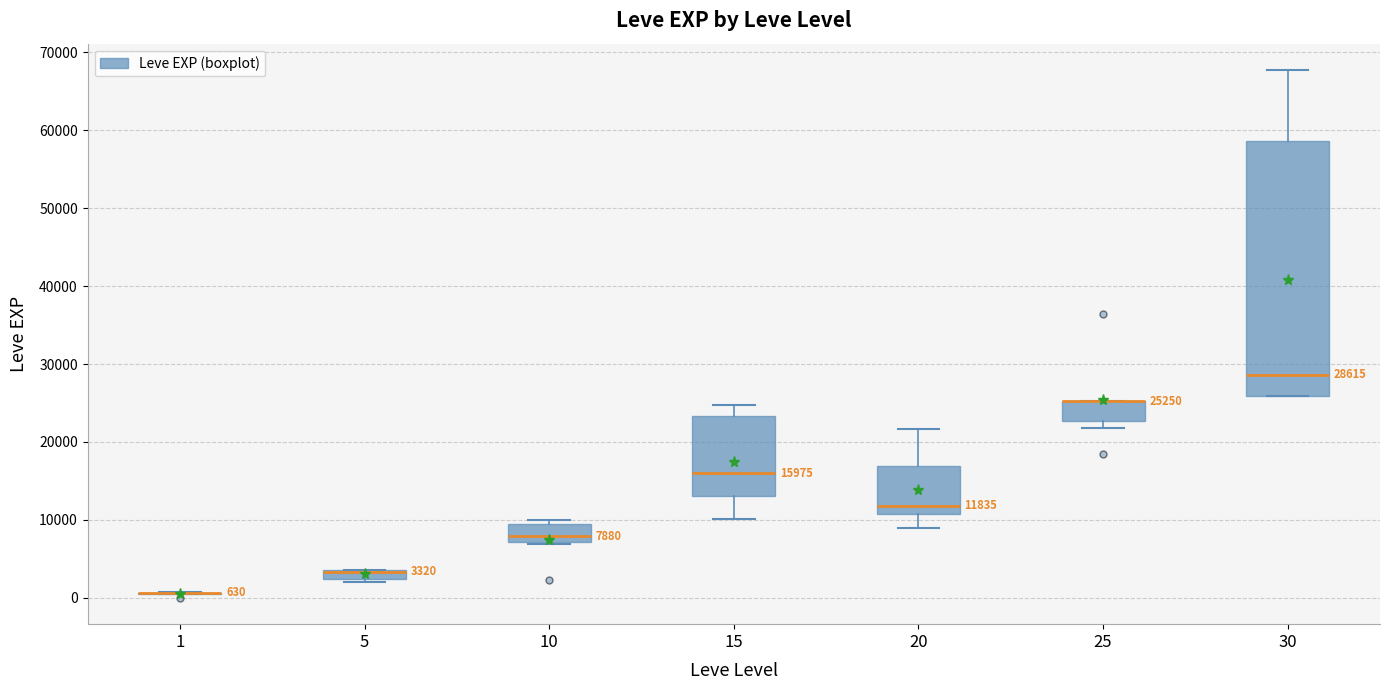

Which box is the tallest, from its lower edge to its upper edge?

30